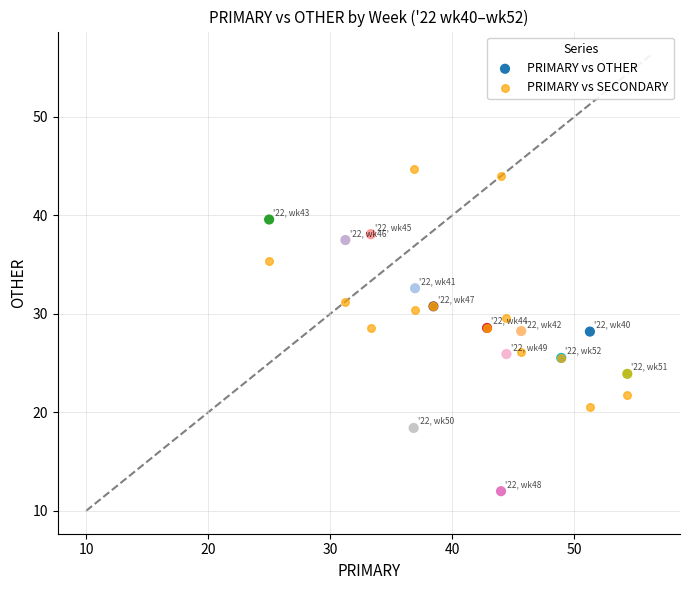

What is the X range (max minus min) for the scatter plot?

29.3